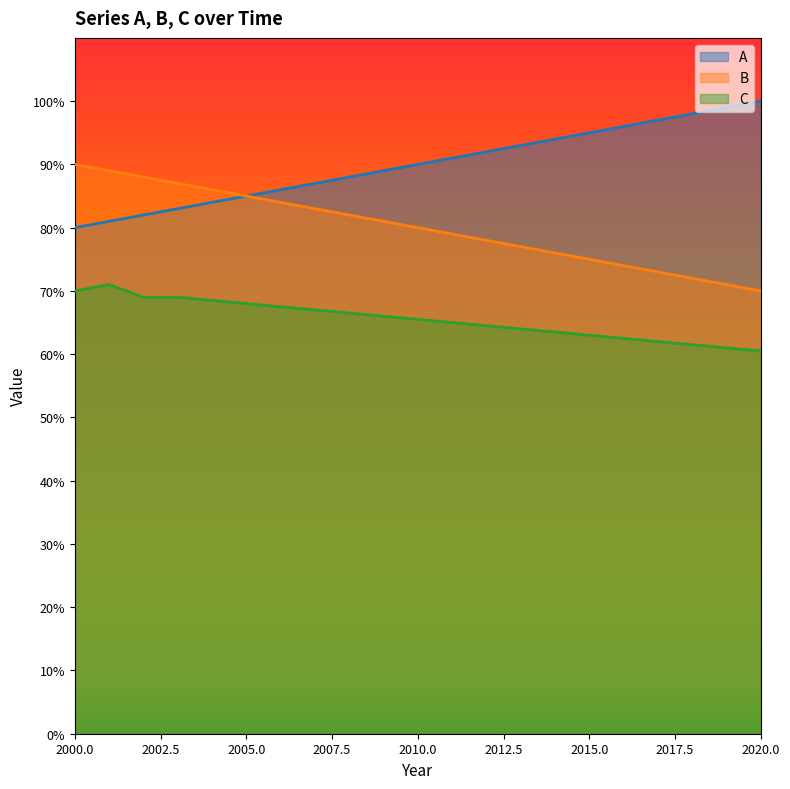

List the labels in order of B value, largest first.

2000, 2001, 2002, 2003, 2004, 2005, 2006, 2007, 2008, 2009, 2010, 2011, 2012, 2013, 2014, 2015, 2016, 2017, 2018, 2019, 2020